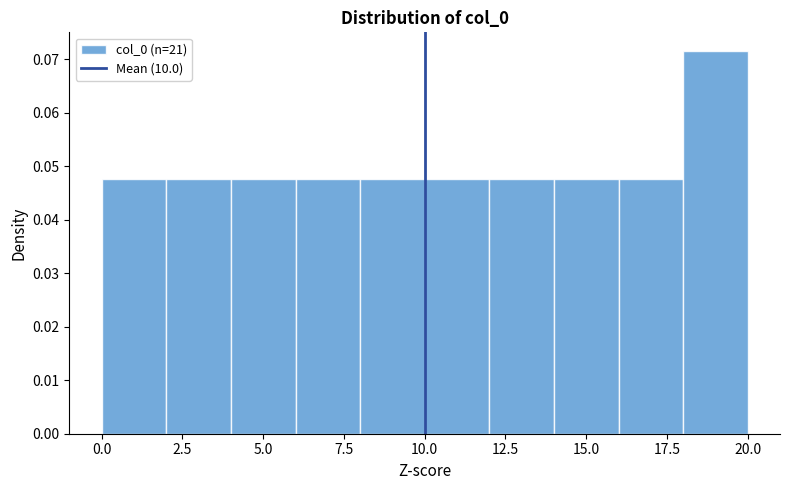

Reading left to right, list every bar in this chart as the range it spans on the x-axis followed by its height. The values are not printed on the chart, so give them approximately, as read against the axis.

0 to 2: 0.048
2 to 4: 0.048
4 to 6: 0.048
6 to 8: 0.048
8 to 10: 0.048
10 to 12: 0.048
12 to 14: 0.048
14 to 16: 0.048
16 to 18: 0.048
18 to 20: 0.071